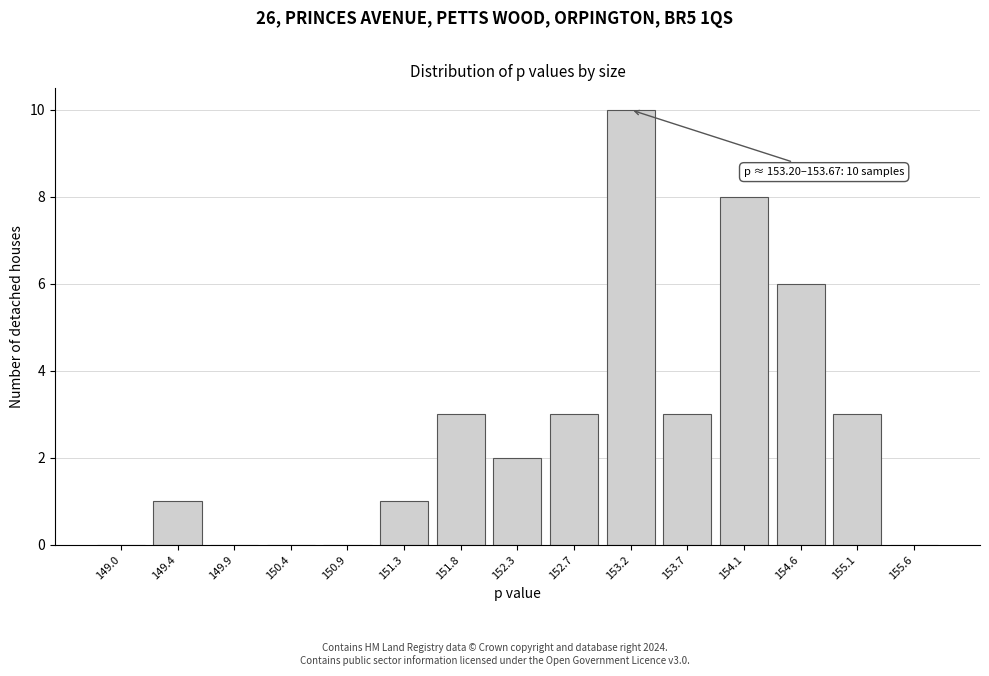

Reading left to right, list all the values displayed in this chart.

149.0=0	149.4=1	149.9=0	150.4=0	150.9=0	151.3=1	151.8=3	152.3=2	152.7=3	153.2=10	153.7=3	154.1=8	154.6=6	155.1=3	155.6=0